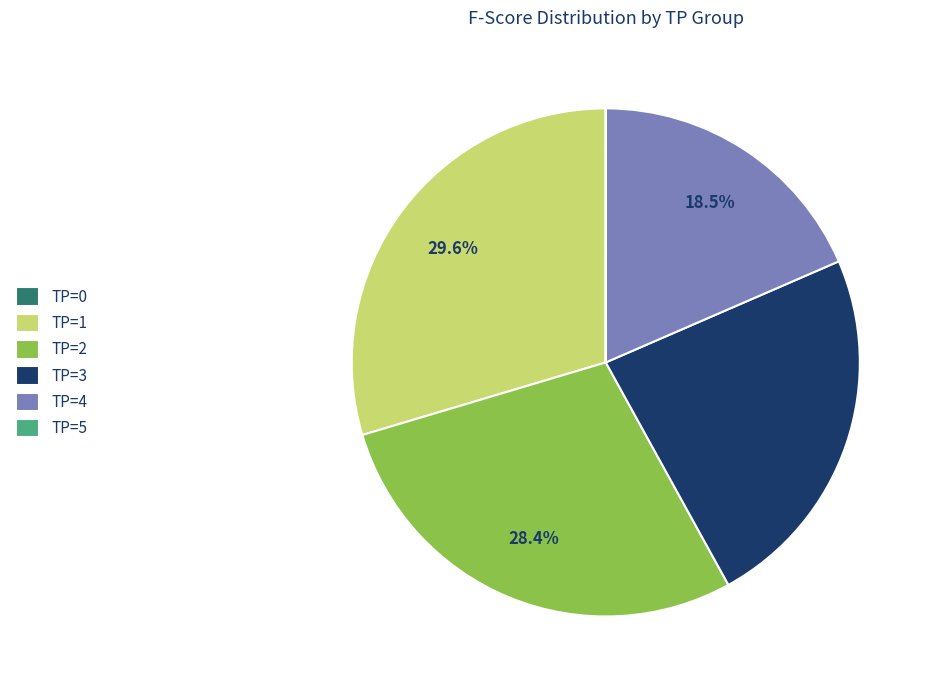

Which slice is the largest?

TP=1